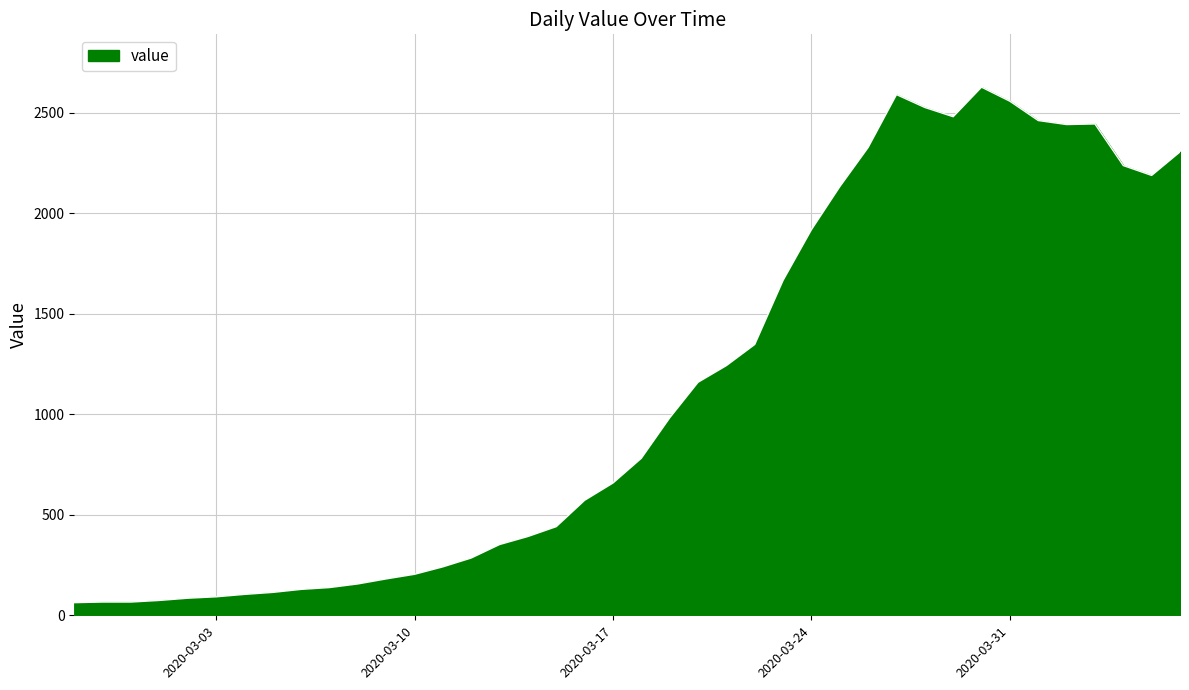

What is the difference between the maximum and minimum values?

2564